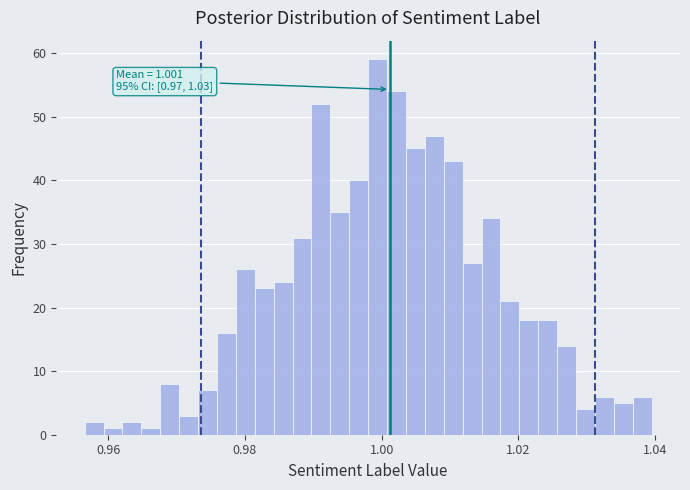

Read against the x-axis, roughly where is the centre of the tallest bar?

1.000